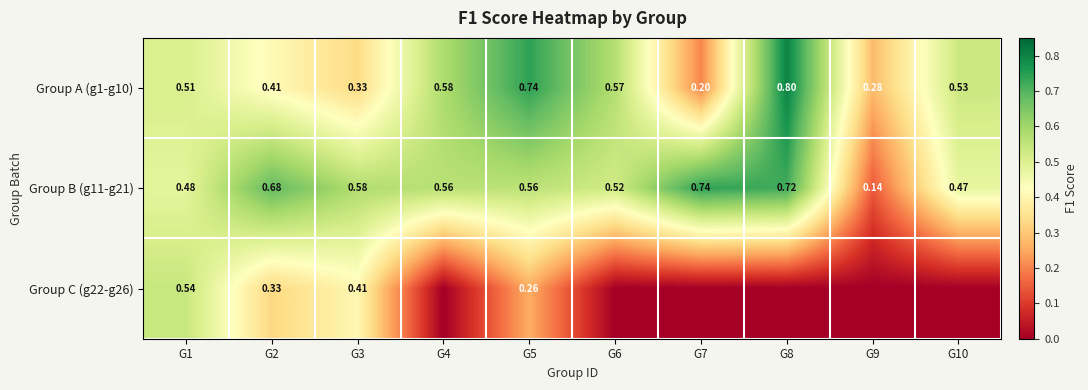

What is the total value across all series at G8?

1.5